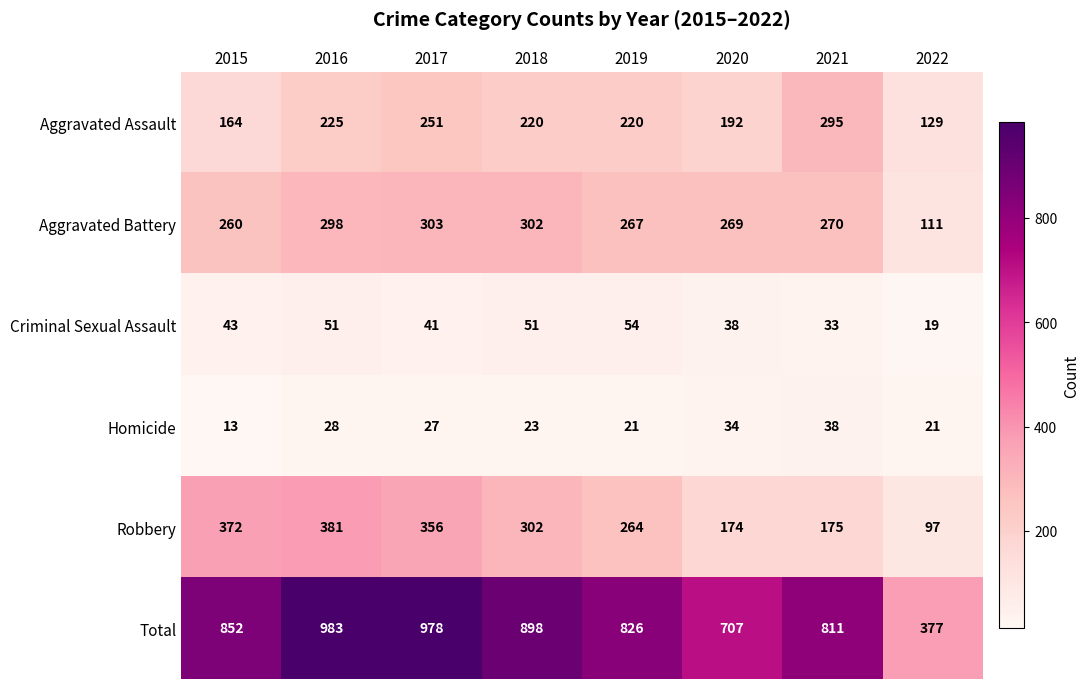

What is the sum of the Aggravated Battery values at 2021 and 2020?

539